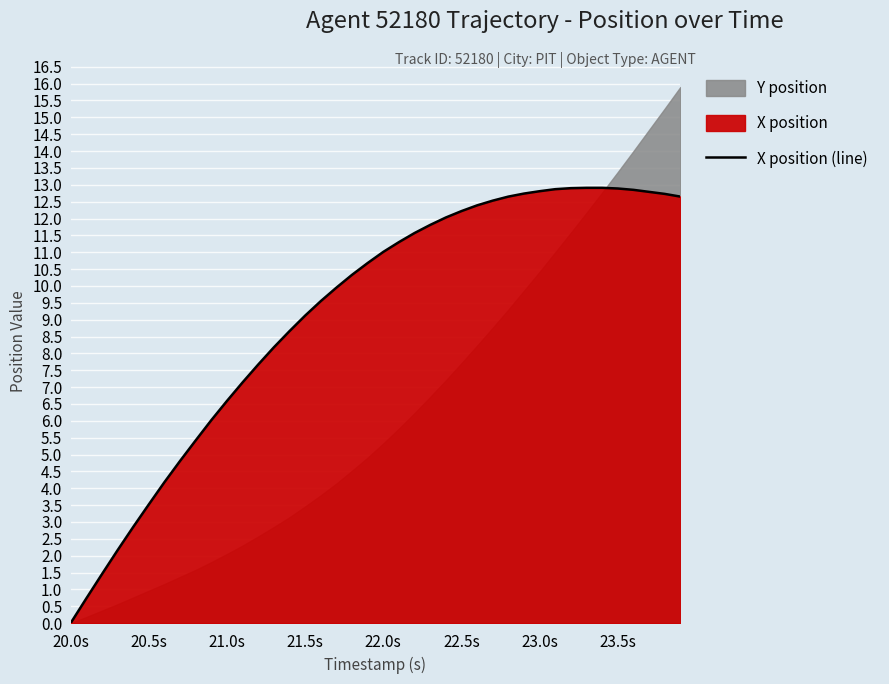

The value of X position (line) at 23.5s is 12.9. True or false?

True